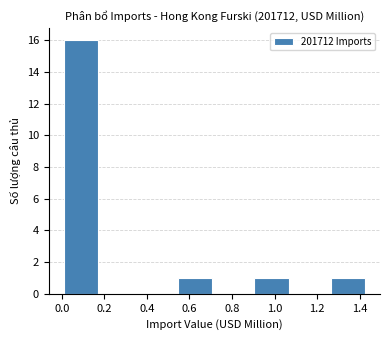

Reading left to right, list every bar in this chart as the range it spans on the x-axis followed by its height. Neither the bar edges nor the heights are printed on the chart, so give them approximately, as read against the axes.

0.00 to 0.18: 16
0.18 to 0.36: 0
0.36 to 0.54: 0
0.54 to 0.72: 1
0.72 to 0.90: 0
0.90 to 1.08: 1
1.08 to 1.26: 0
1.26 to 1.44: 1